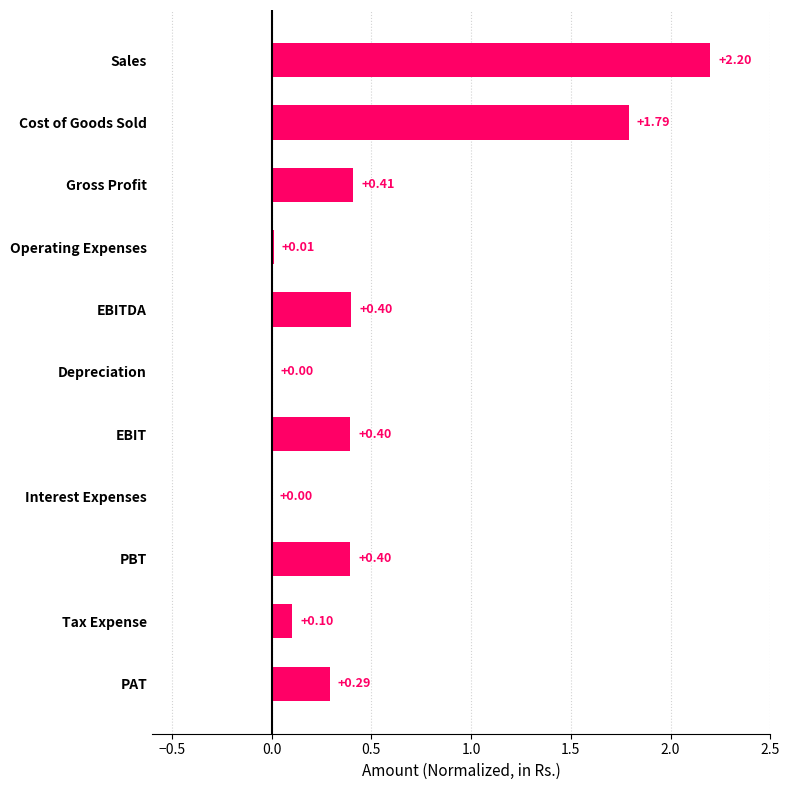

What is the change in value from Cost of Goods Sold to EBITDA?

-1.4